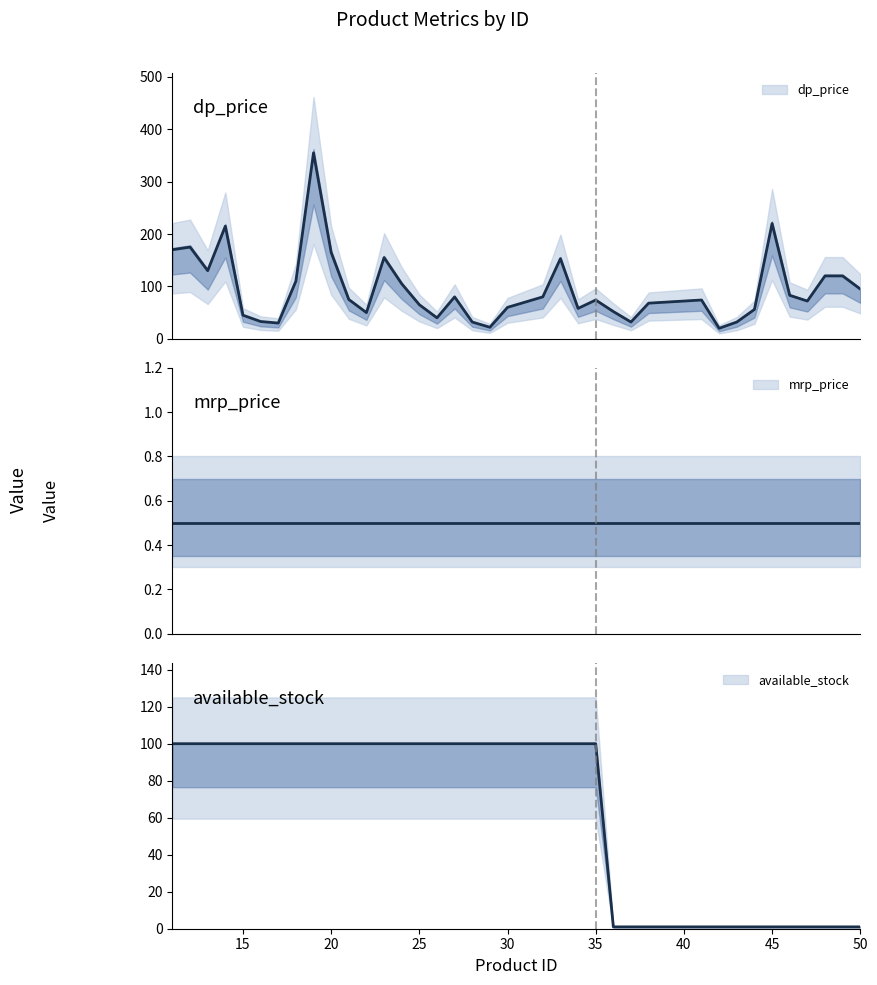

What is the sum of the dp_price values at 41 and 13?

204